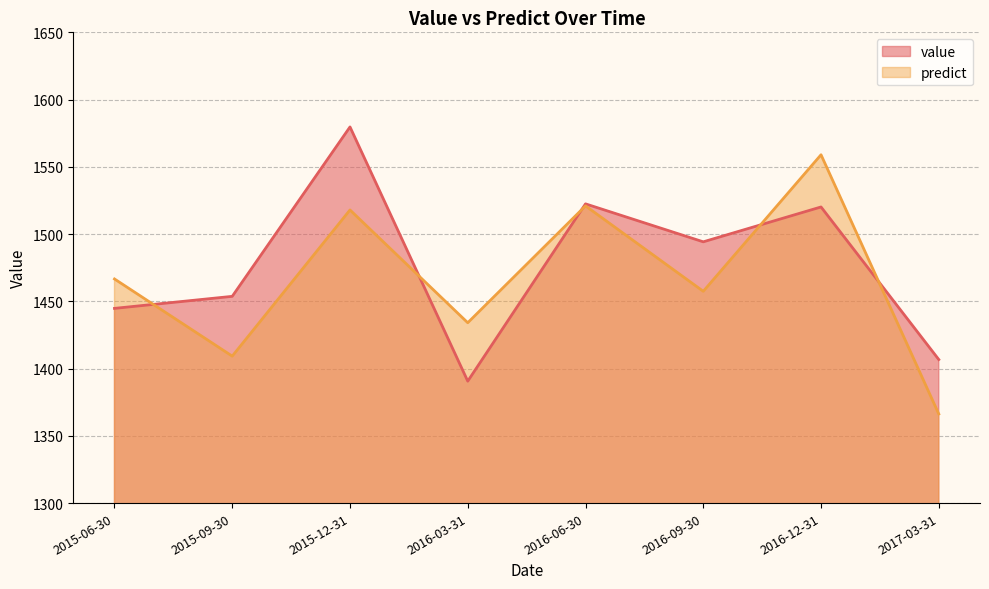

Rank the series by their average value, from highest to lowest.

value, predict